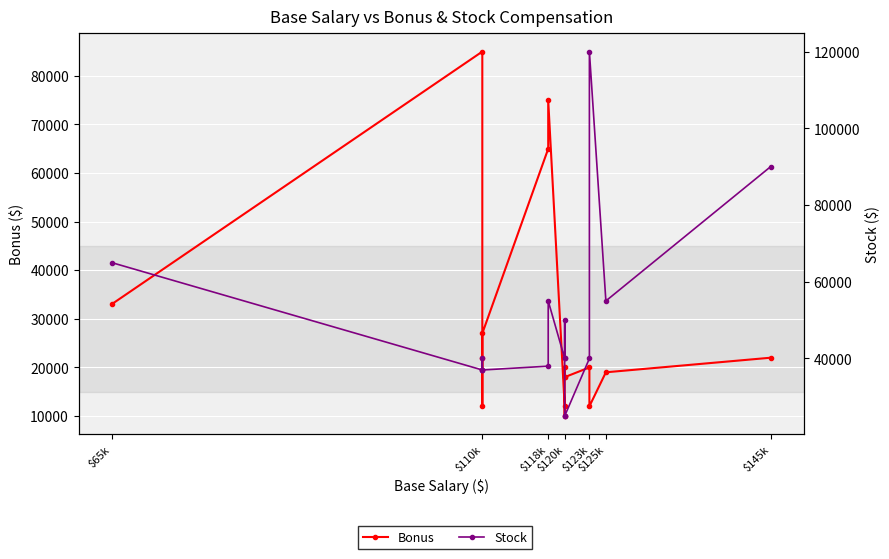

True or false: Bonus has a value of 17122 at $120k.

False